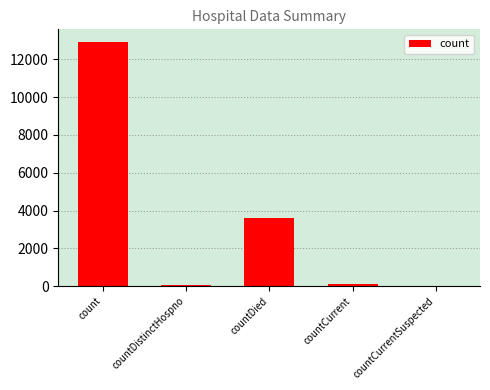

The value at count is 21271. True or false?

False